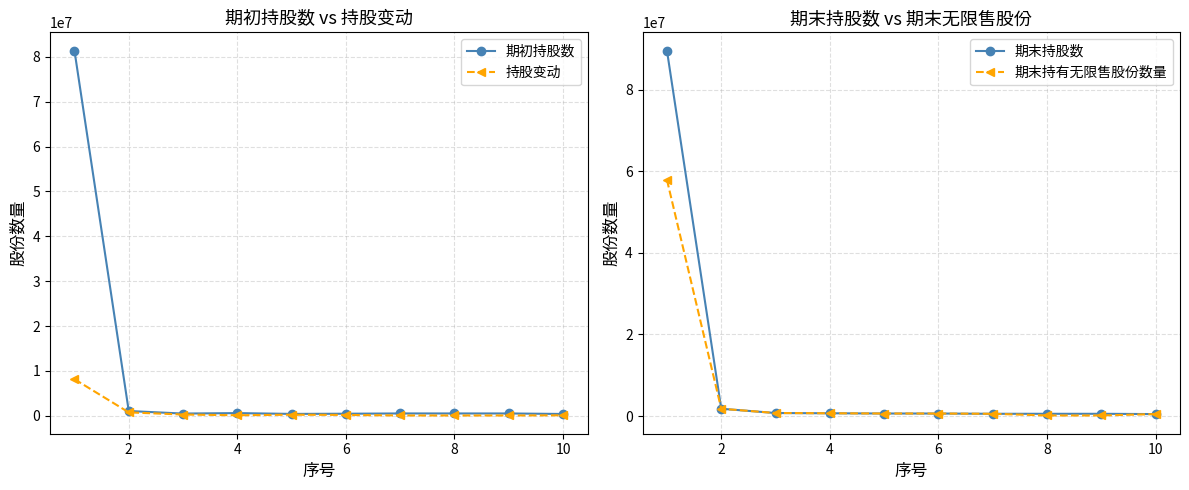

Reading right to left, transcribe all the data shown in this chart.

期初持股数: 387000	500000	500000	502000	441000	400000	579000	477000	1047000	81420000
持股变动: 91700	50000	50000	50200	172800	220000	96400	263300	739000	8142000
期末持股数: 478700	550000	550000	552200	613800	620000	675400	740300	1786000	89562000
期末持有无限售股份数量: 478700	137500	137500	552200	613800	620000	675400	740300	1786000	57874665